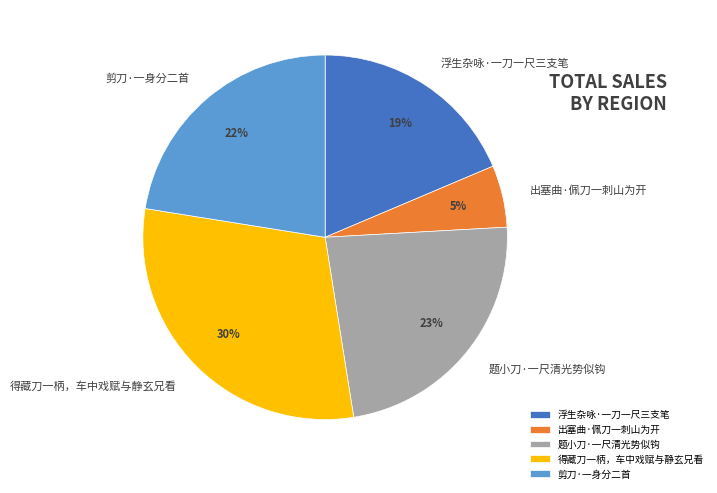

To the nearest percent, what portion does 题小刀·一尺清光势似钩 represent?

23%